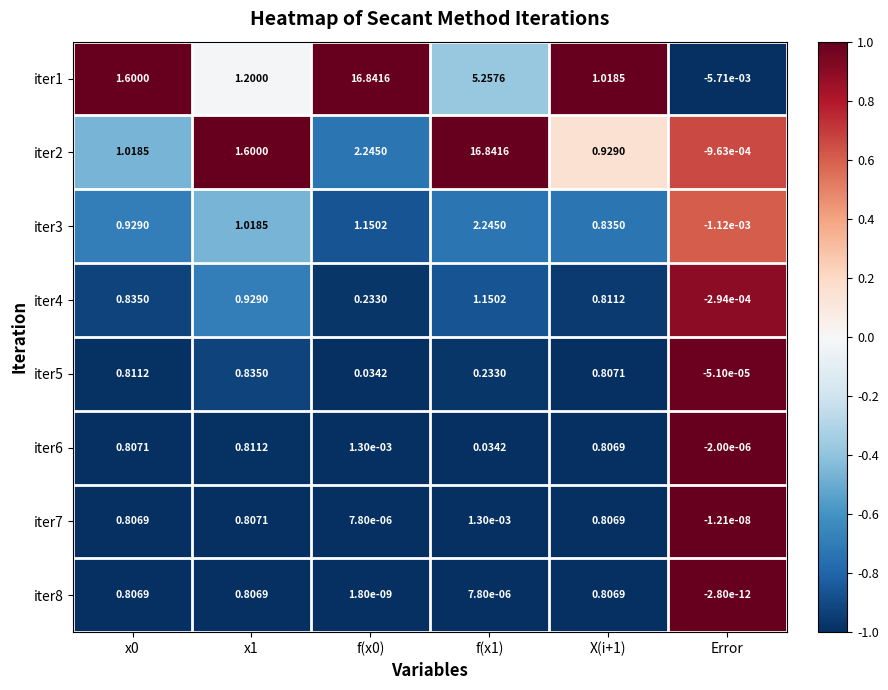

Which category has the lowest value across all series?

Error